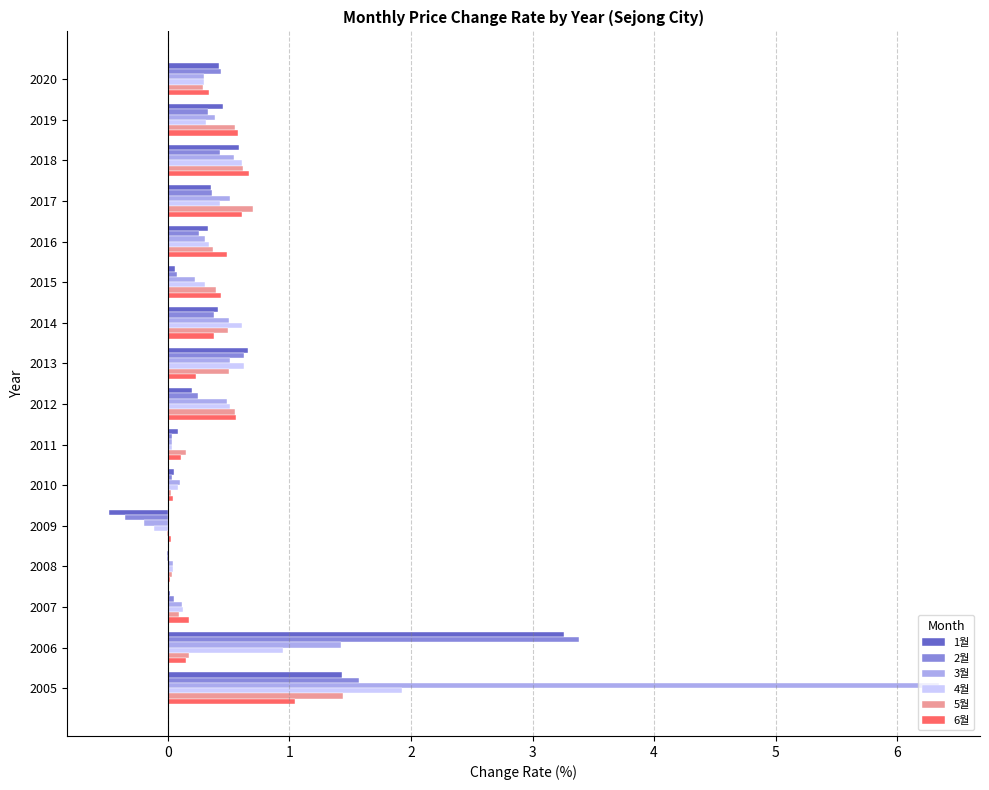

Is it true that 5월 equals 0.1 at 2011?

True